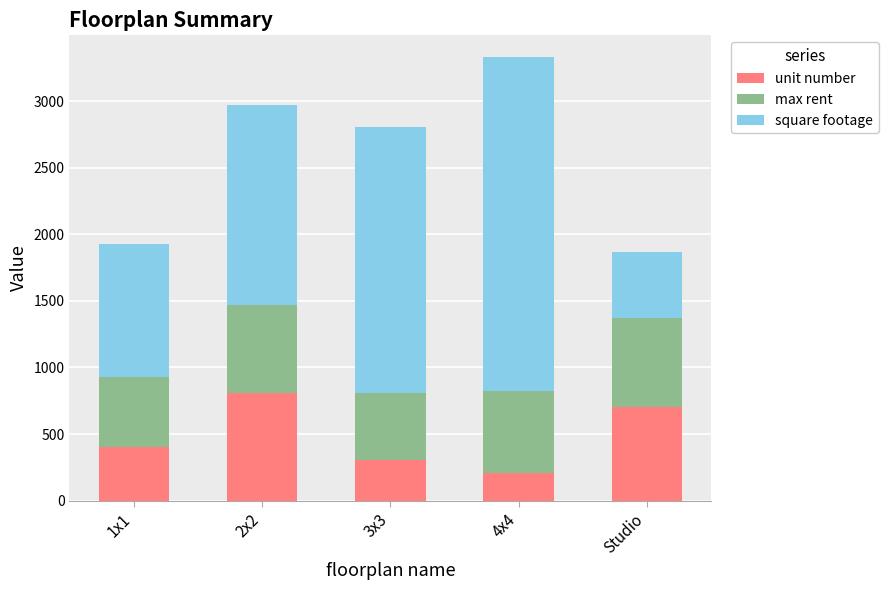

Are the bars grouped side by side (vs. stacked)?

No